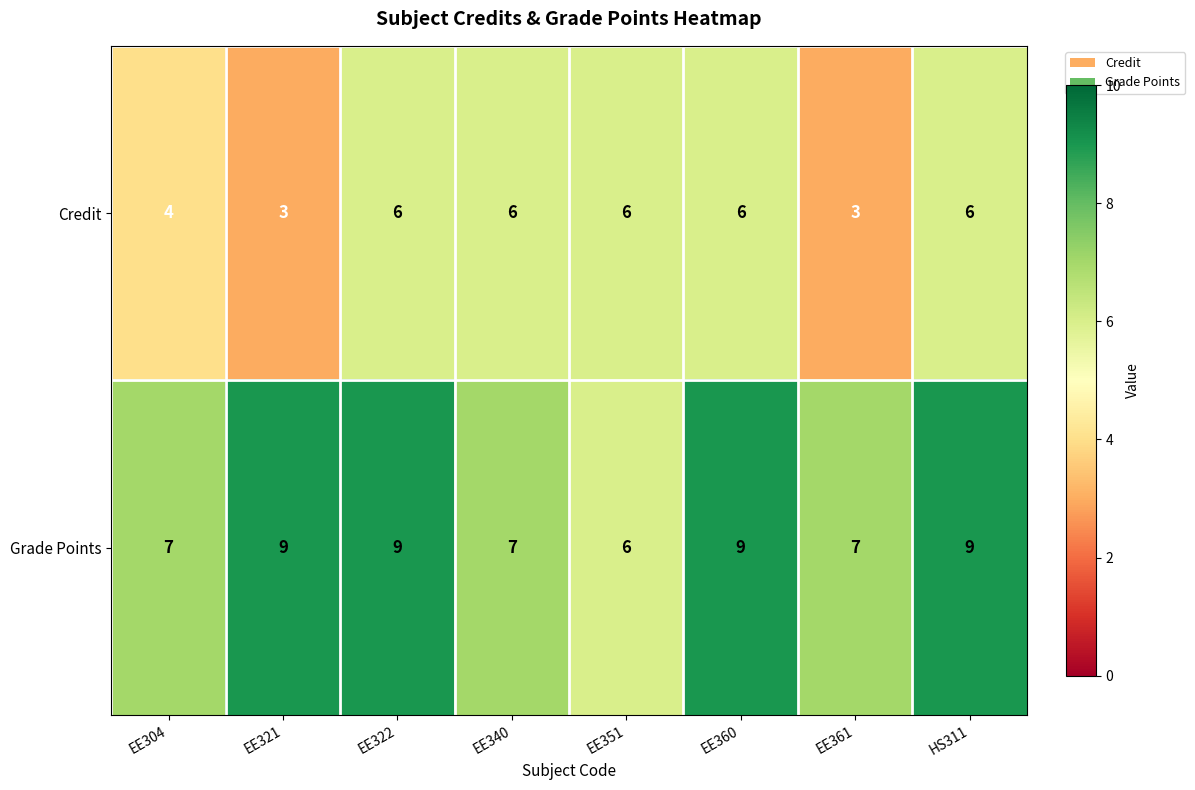

What is the spread (max minus min) of values at EE321?

6